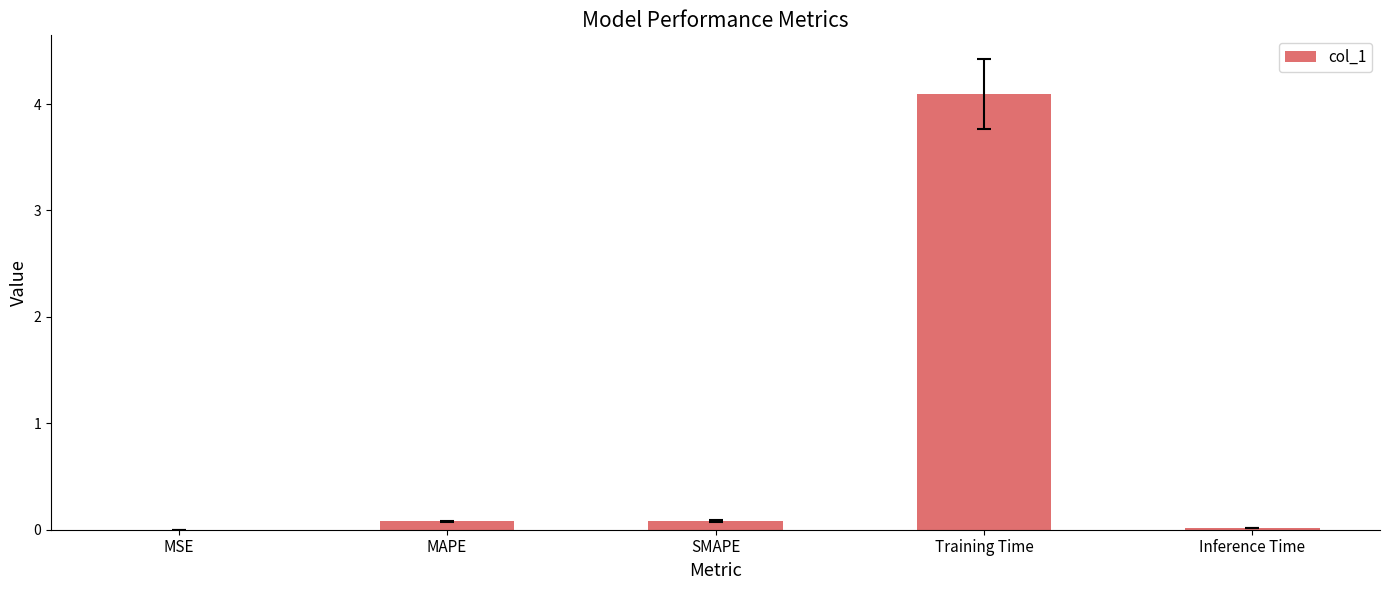

Is it true that the value at MSE is 0.0?

True